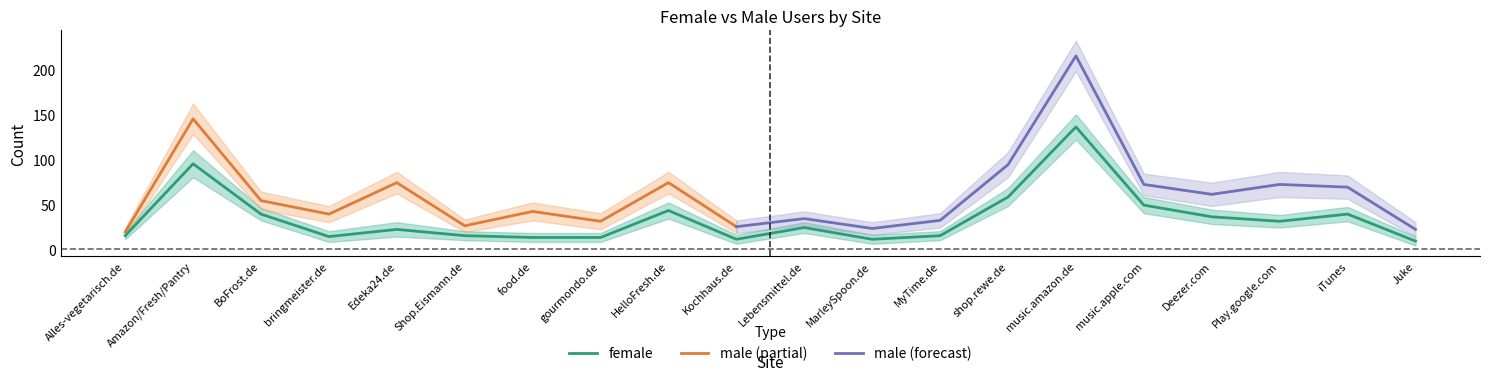

True or false: female has a value of 15 at Shop.Eismann.de.

True